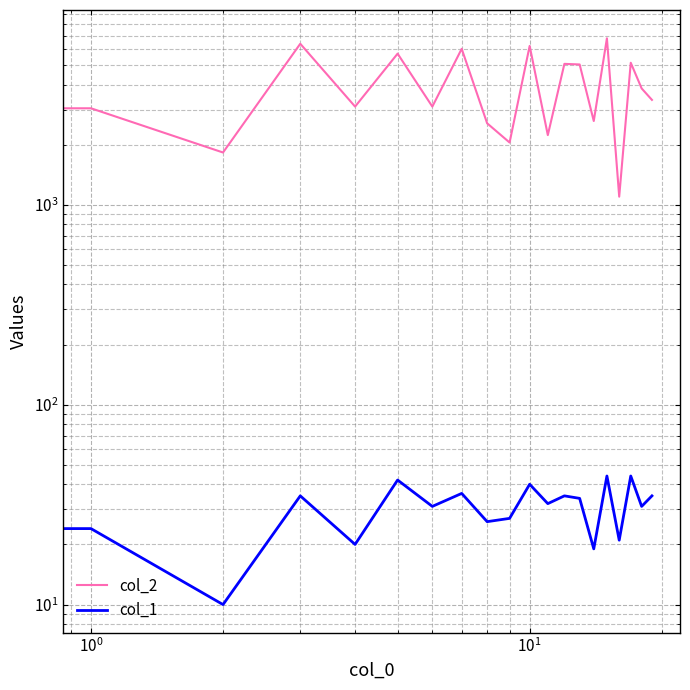

Rank the series by their maximum value, from lowest to highest.

col_1, col_2